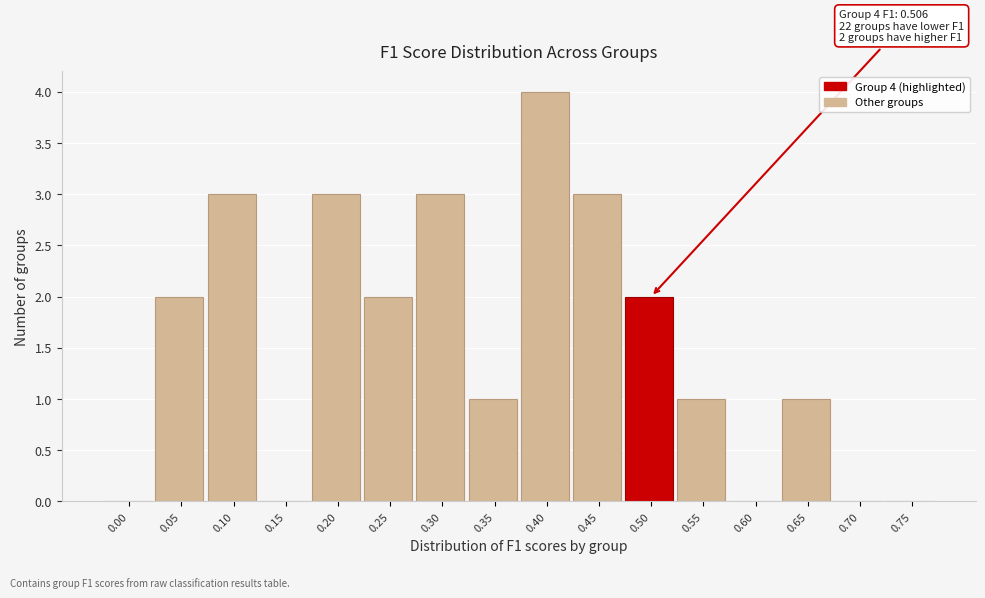

Reading right to left, list all the values displayed in this chart.

0.75=0	0.70=0	0.65=1	0.60=0	0.55=1	0.50=2	0.45=3	0.40=4	0.35=1	0.30=3	0.25=2	0.20=3	0.15=0	0.10=3	0.05=2	0.00=0